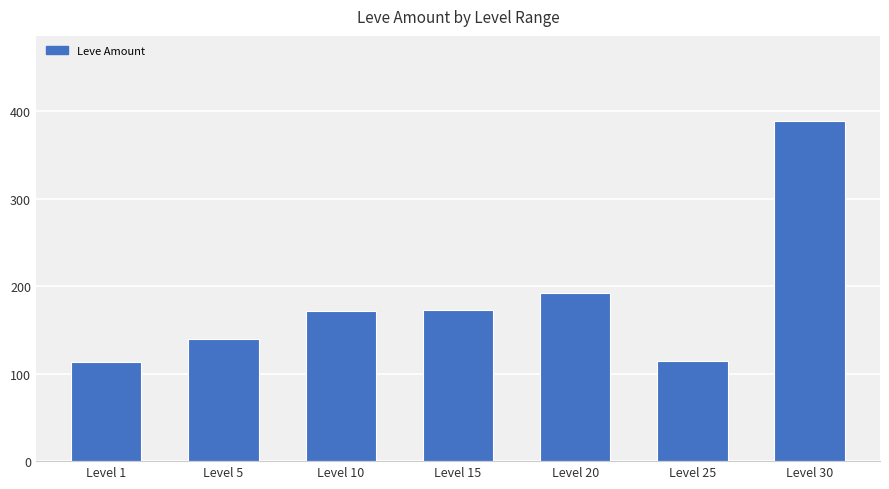

Which category has the highest value across all series?

Level 30